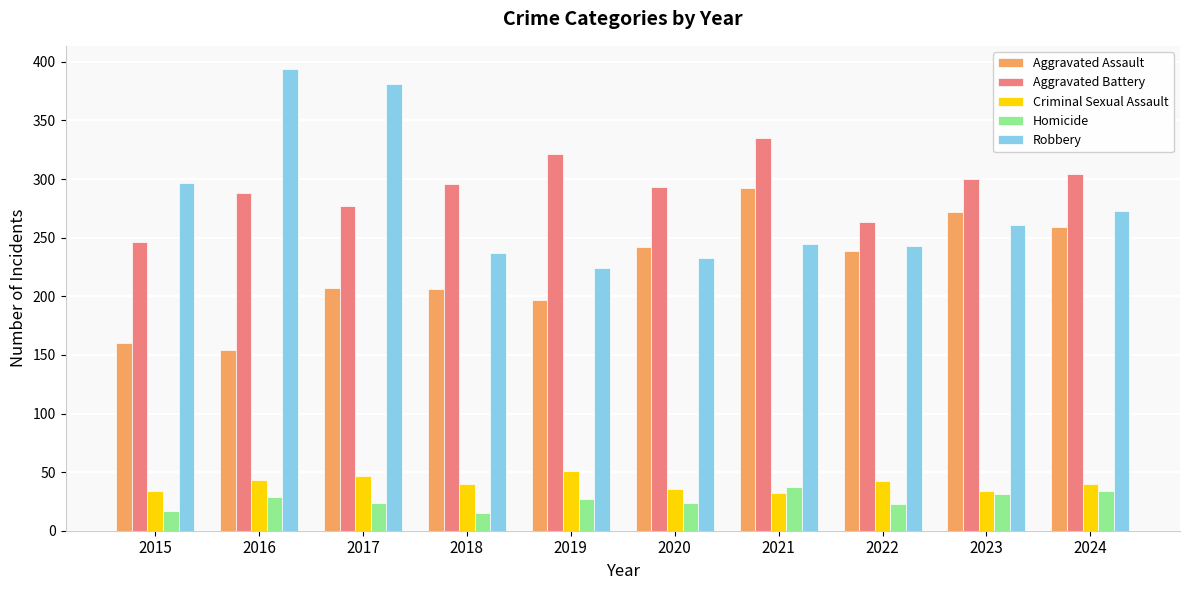

What is the value of the Homicide bar at the 3rd from the left?

24